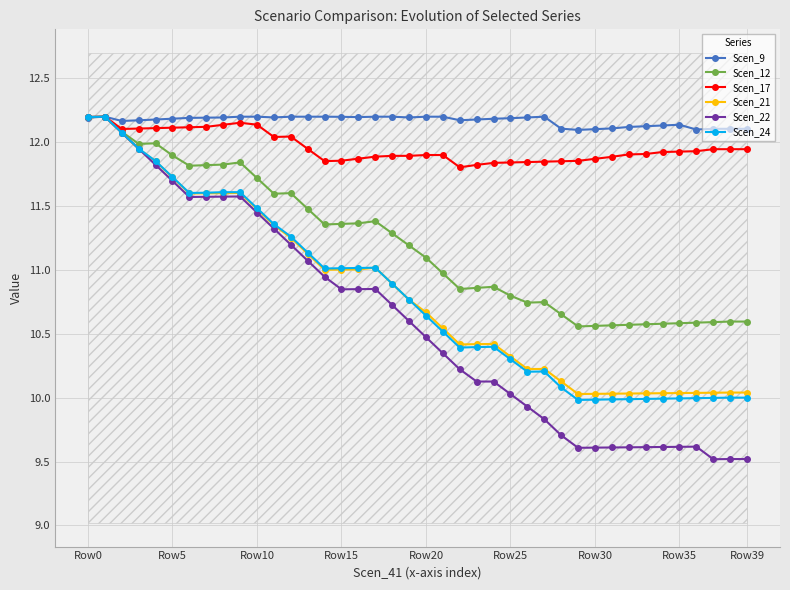

What is the smallest value displayed?

9.5